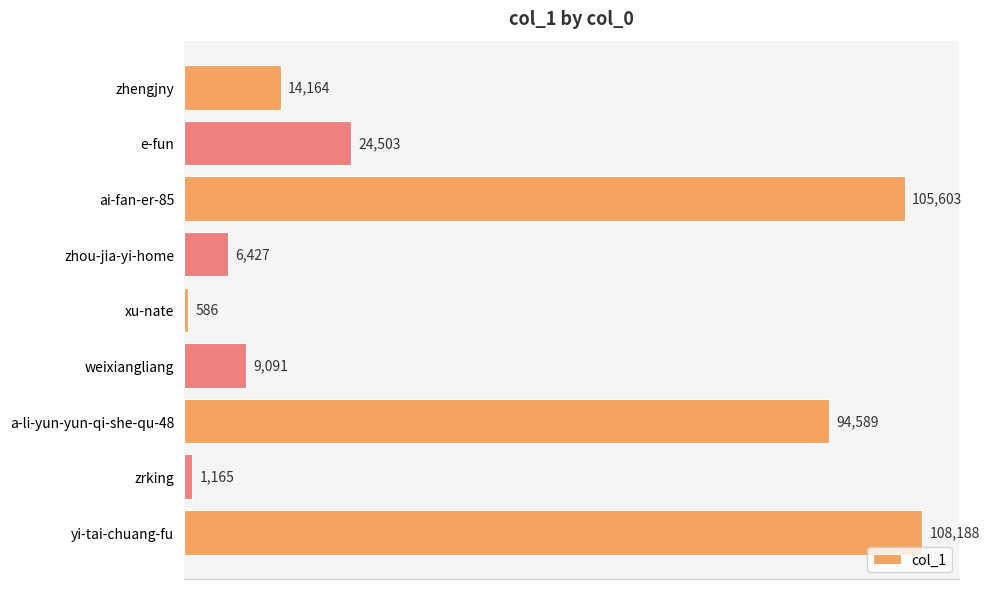

Which has a higher value, ai-fan-er-85 or weixiangliang?

ai-fan-er-85